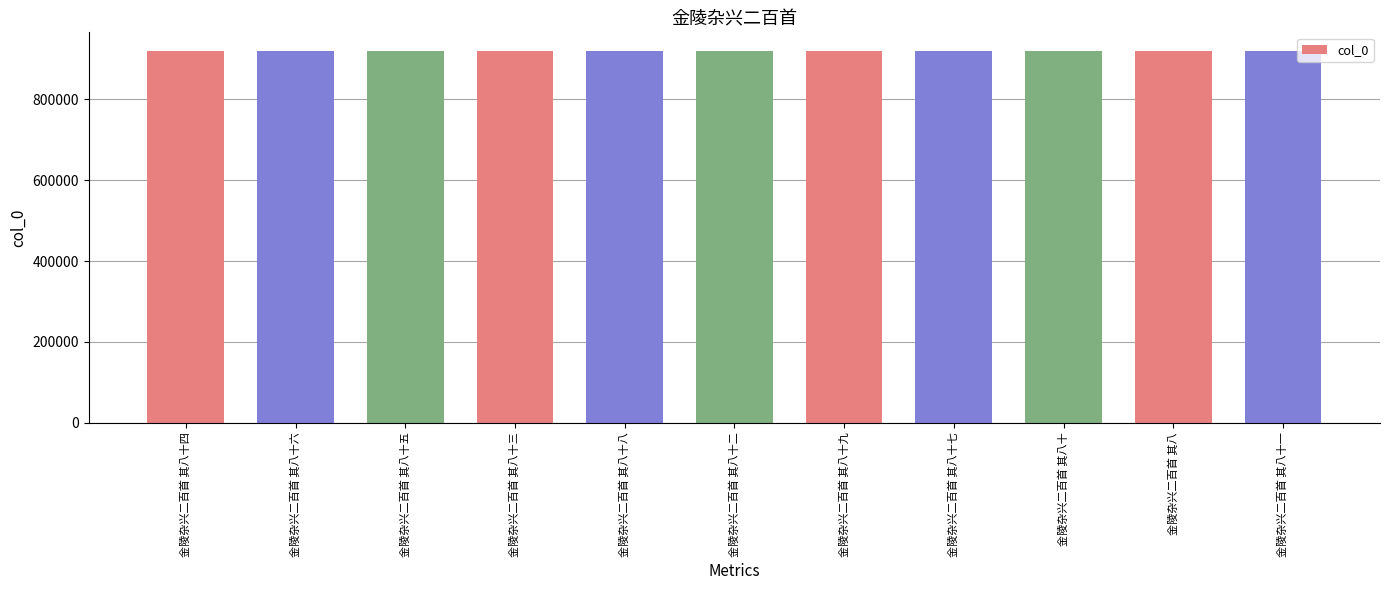

What is the greatest value displayed?

919973